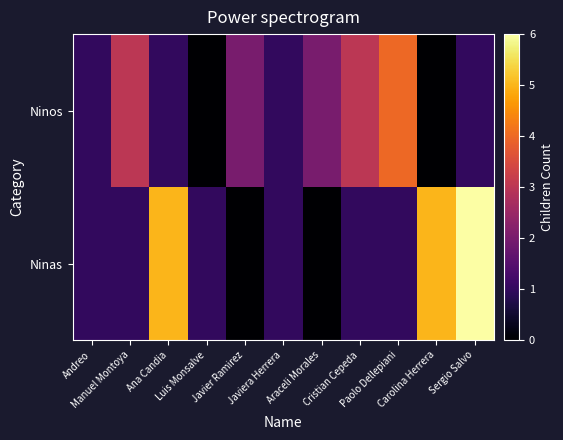

What is the maximum value shown in the chart?

6